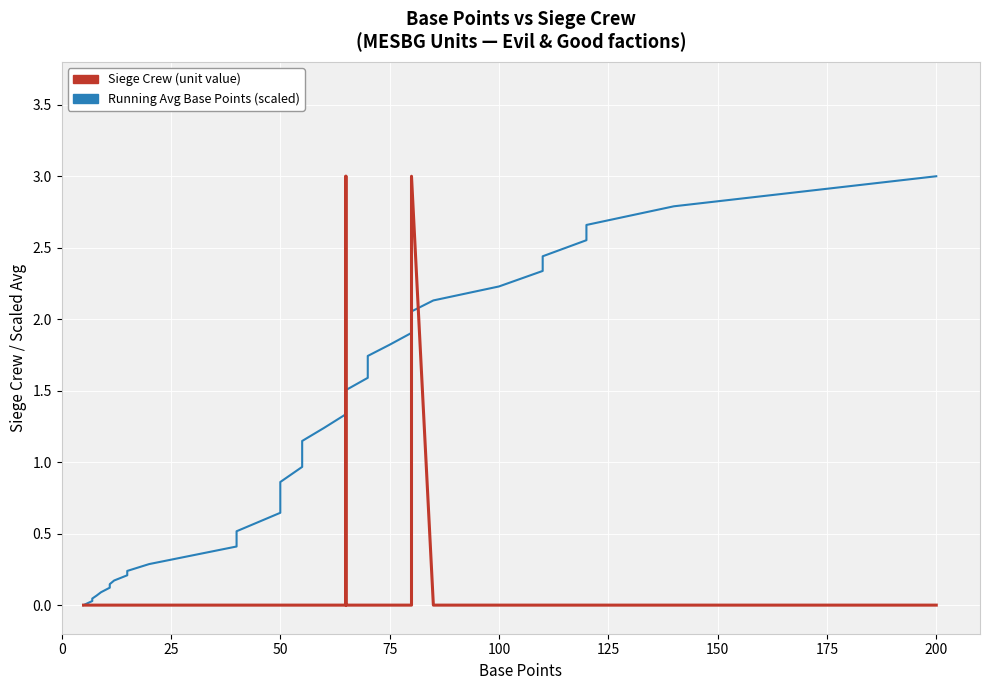

What is the maximum value for Running Avg Base Points (scaled)?

3.0